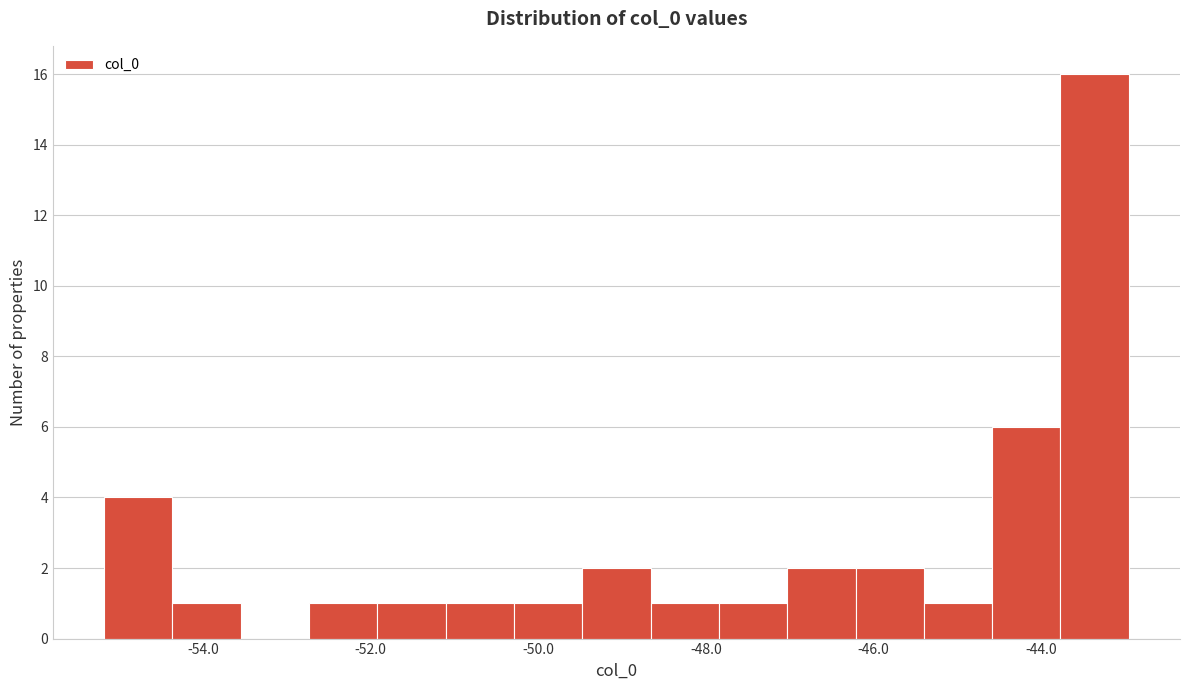

Reading left to right, transcribe this chart: for each bar, give the range it covers on the x-axis and its height. Neither the bar edges nor the heights are printed on the chart, so give them approximately, as read against the axes.

-55.2 to -54.4: 4
-54.4 to -53.6: 1
-53.6 to -52.8: 0
-52.8 to -52.0: 1
-52.0 to -51.2: 1
-51.2 to -50.2: 1
-50.2 to -49.4: 1
-49.4 to -48.6: 2
-48.6 to -47.8: 1
-47.8 to -47.0: 1
-47.0 to -46.2: 2
-46.2 to -45.4: 2
-45.4 to -44.6: 1
-44.6 to -43.8: 6
-43.8 to -43.0: 16